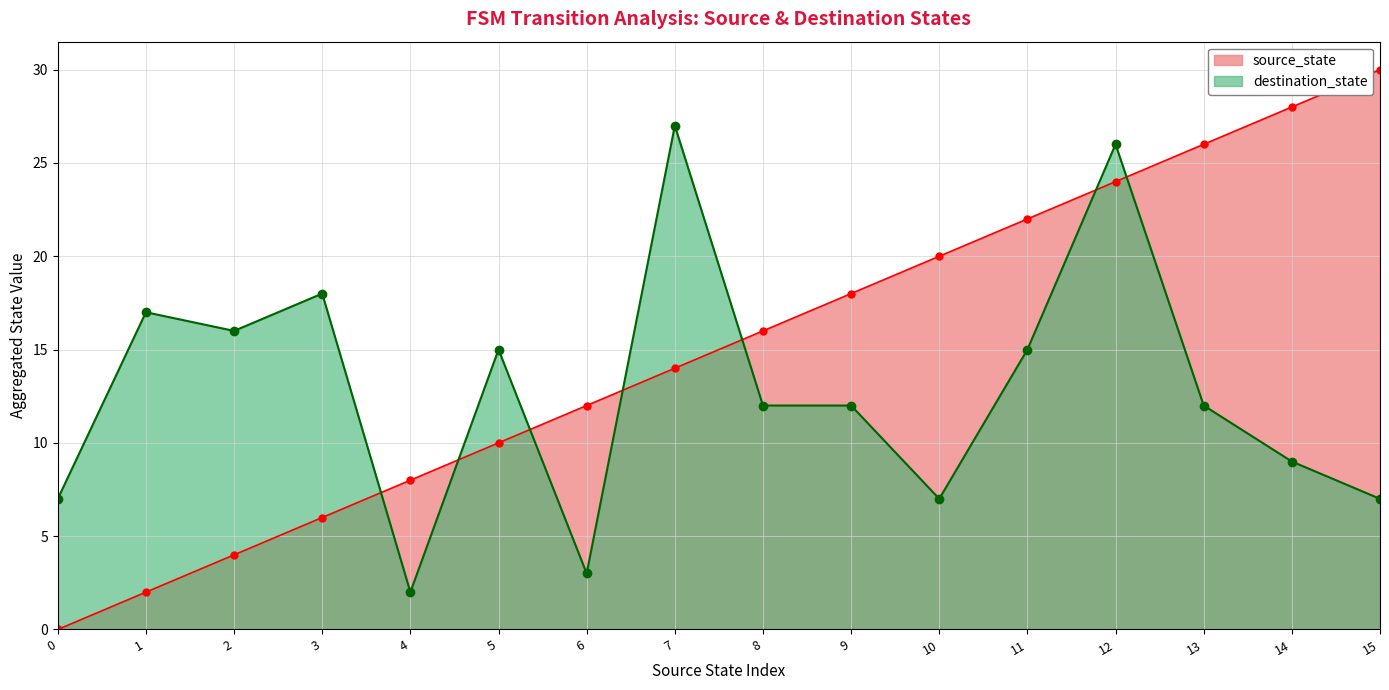

Is the value of source_state at 18 greater than the value of destination_state at 9?

Yes